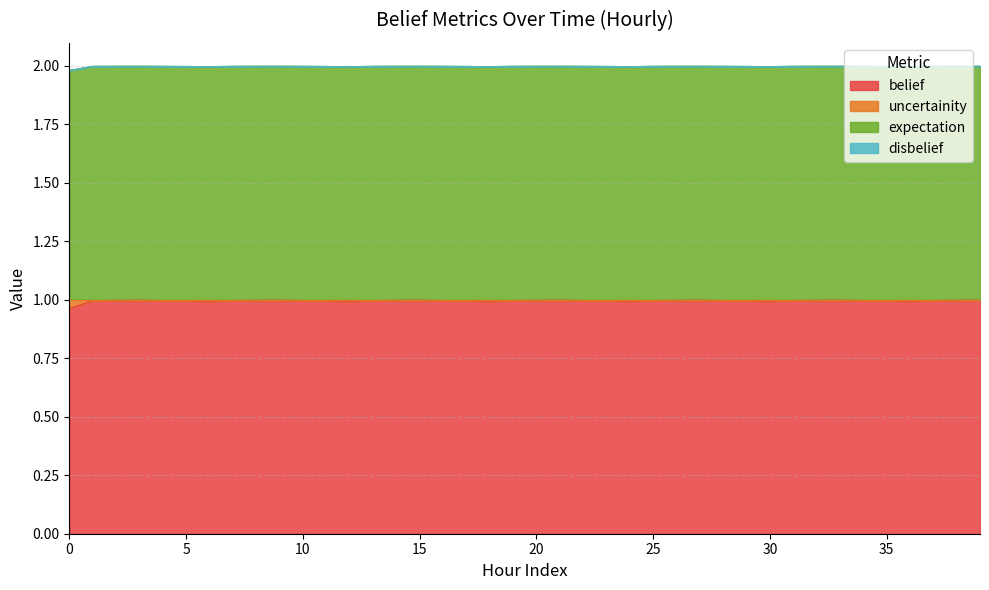

Does the chart display data point markers on the line(s)?

No